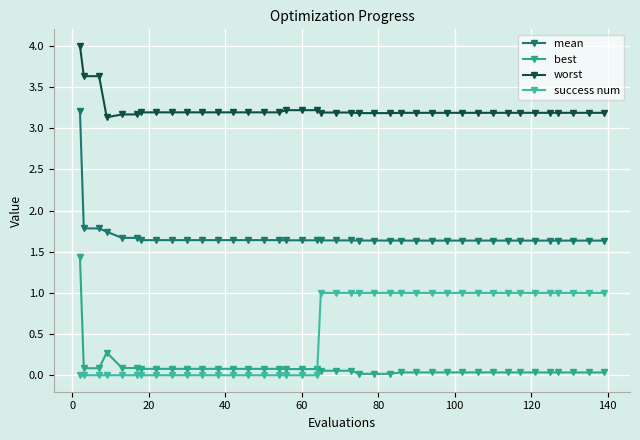

How many lines are shown in the chart?

4